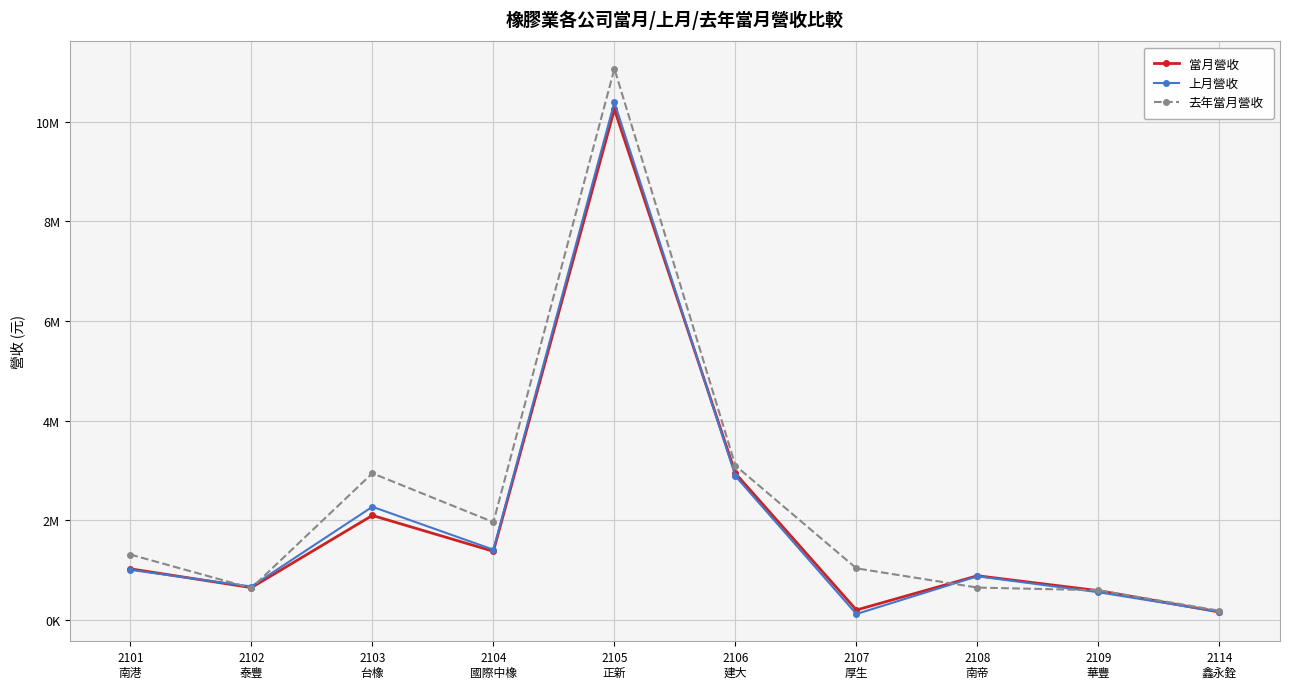

Is this an area chart (filled region under the line)?

No